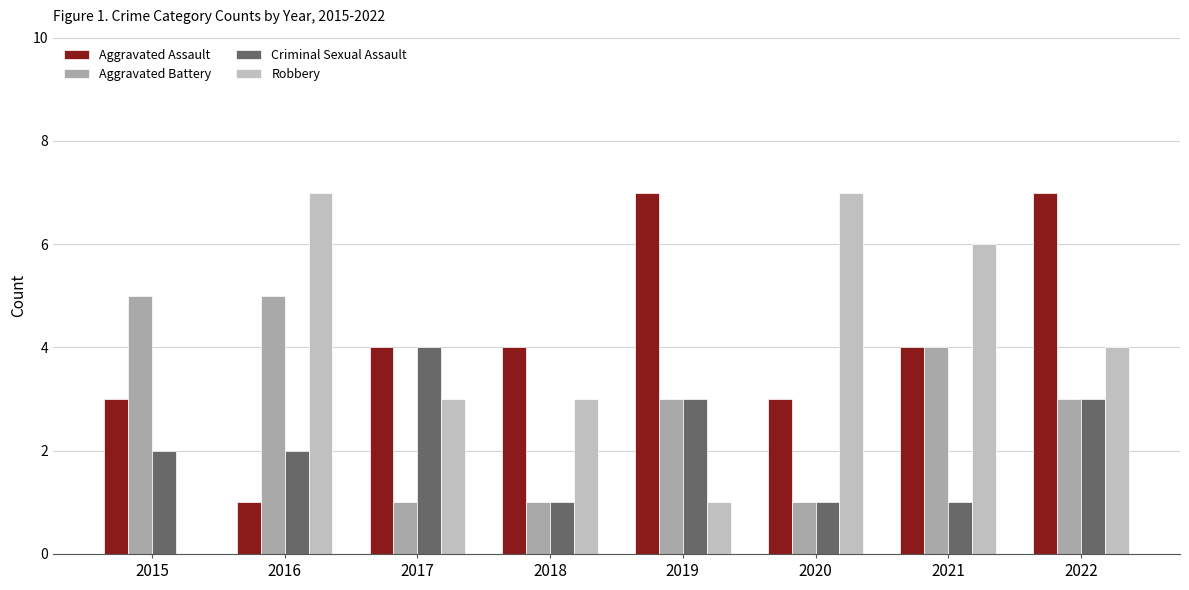

What is the value of the Aggravated Assault bar at the 3rd from the left?

4